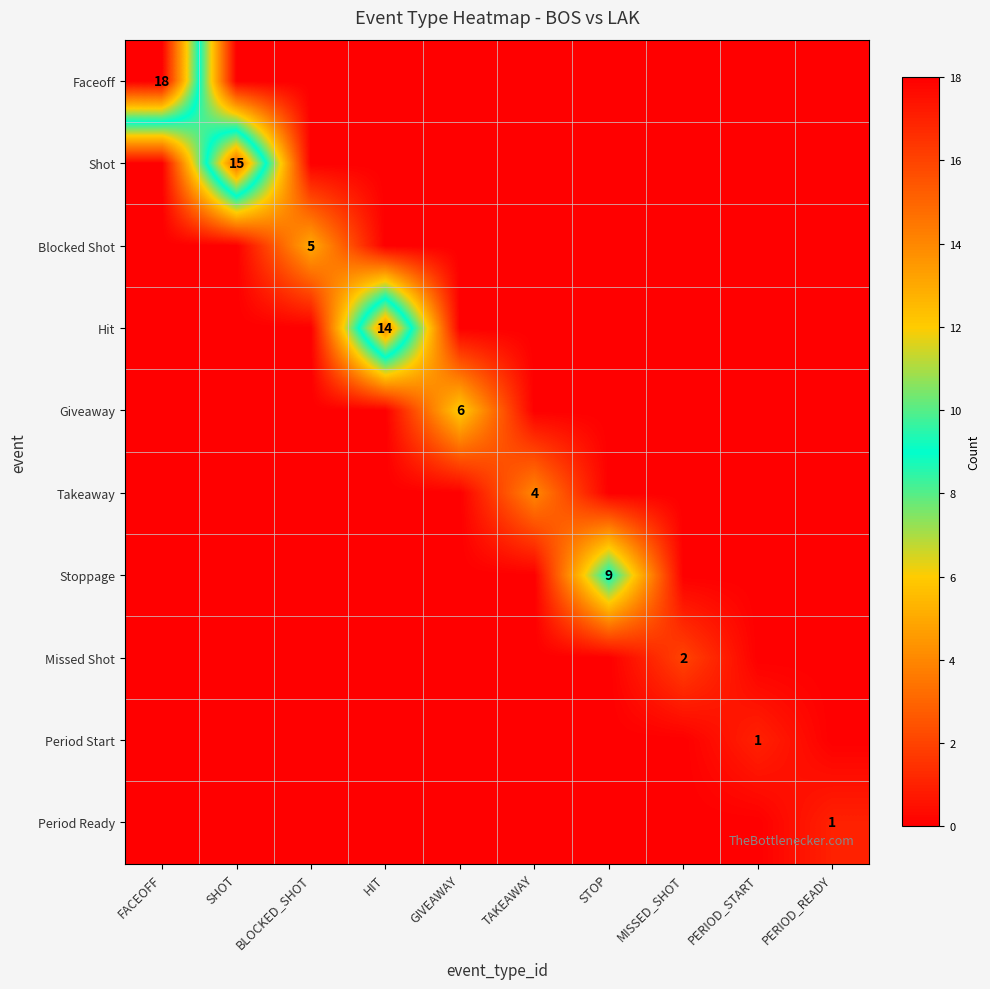

Is it true that Giveaway equals 3 at GIVEAWAY?

False